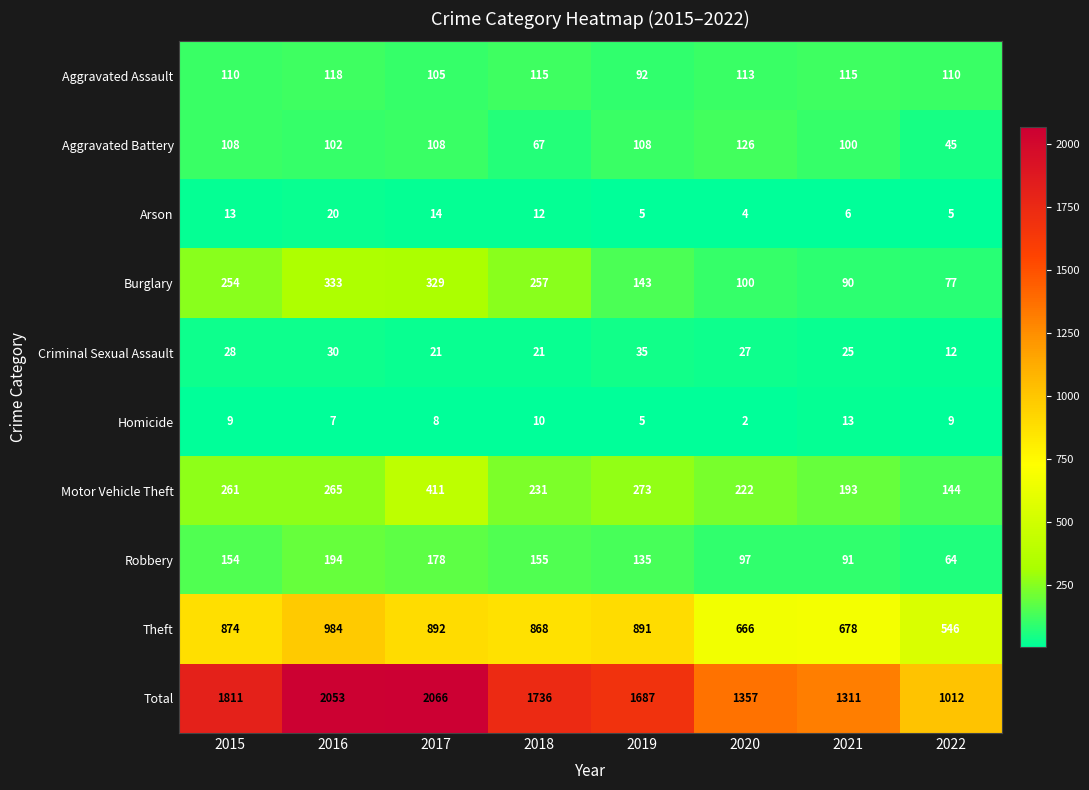

Is it true that Total equals 1012 at 2022?

True